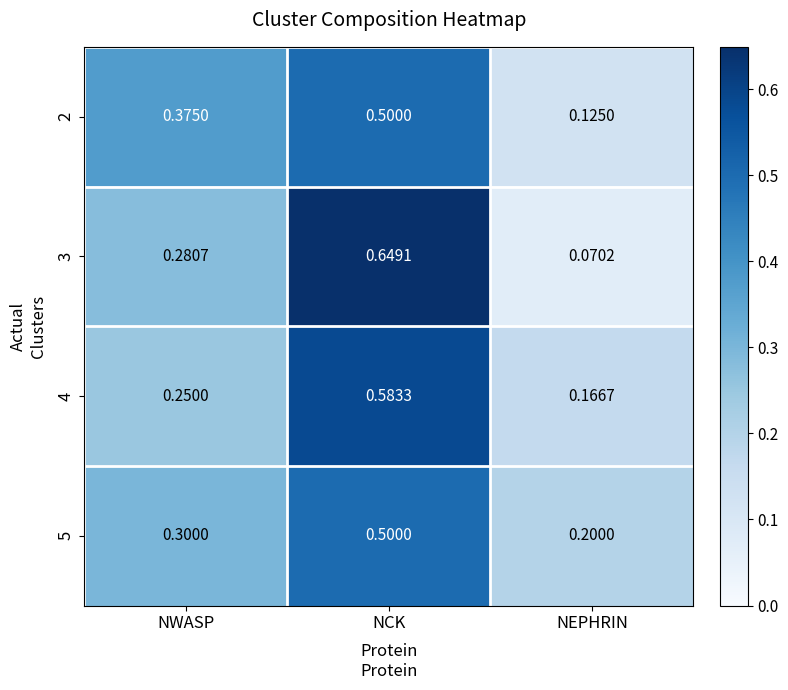

How many categories are shown in the chart?

3